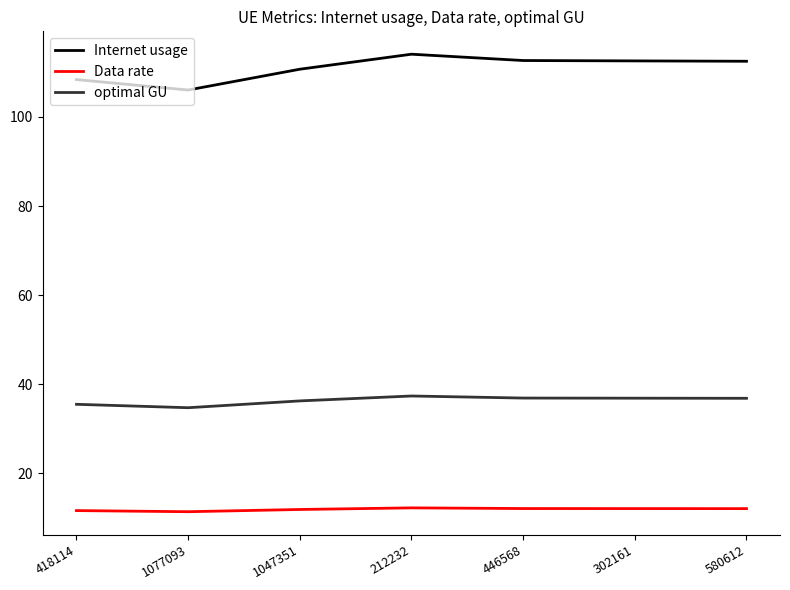

True or false: optimal GU and Internet usage cross at least once.

False